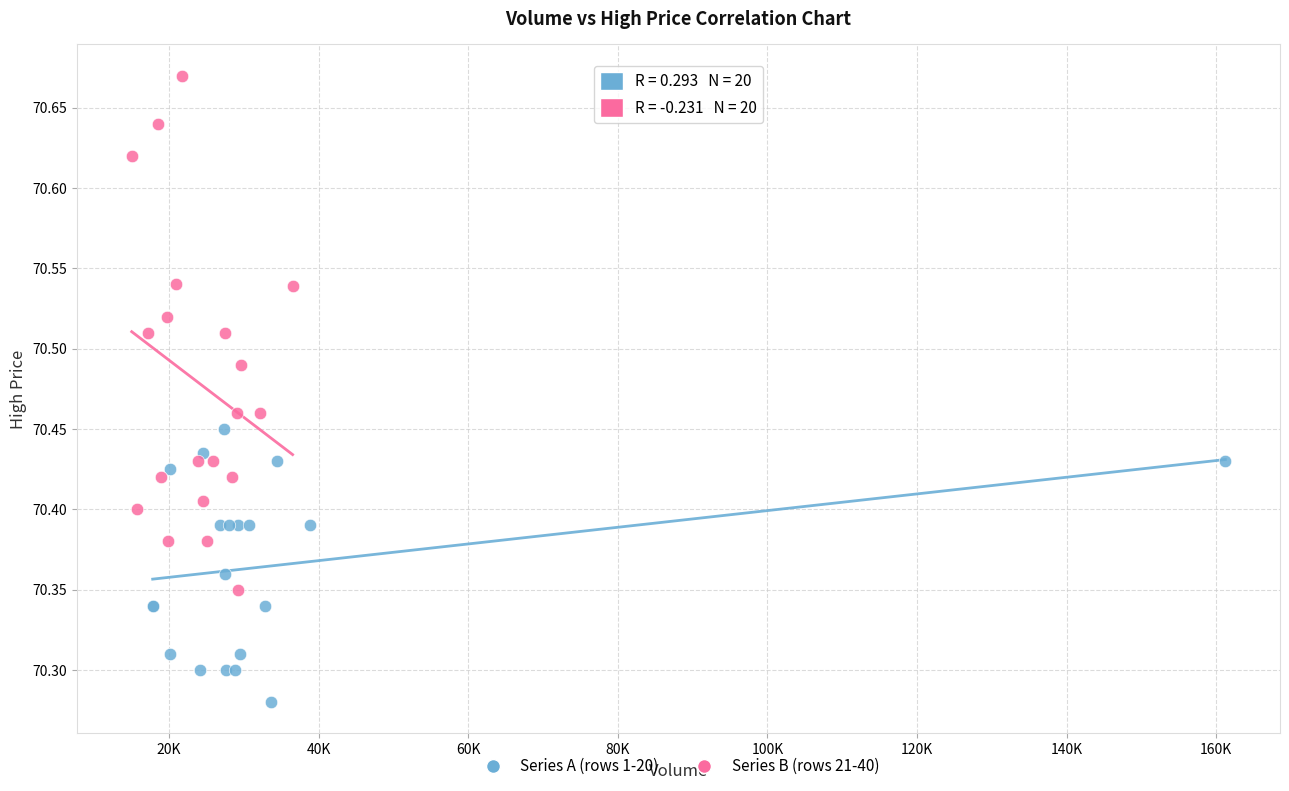

Which series reaches the maximum Y coordinate?

Series B (rows 21-40)